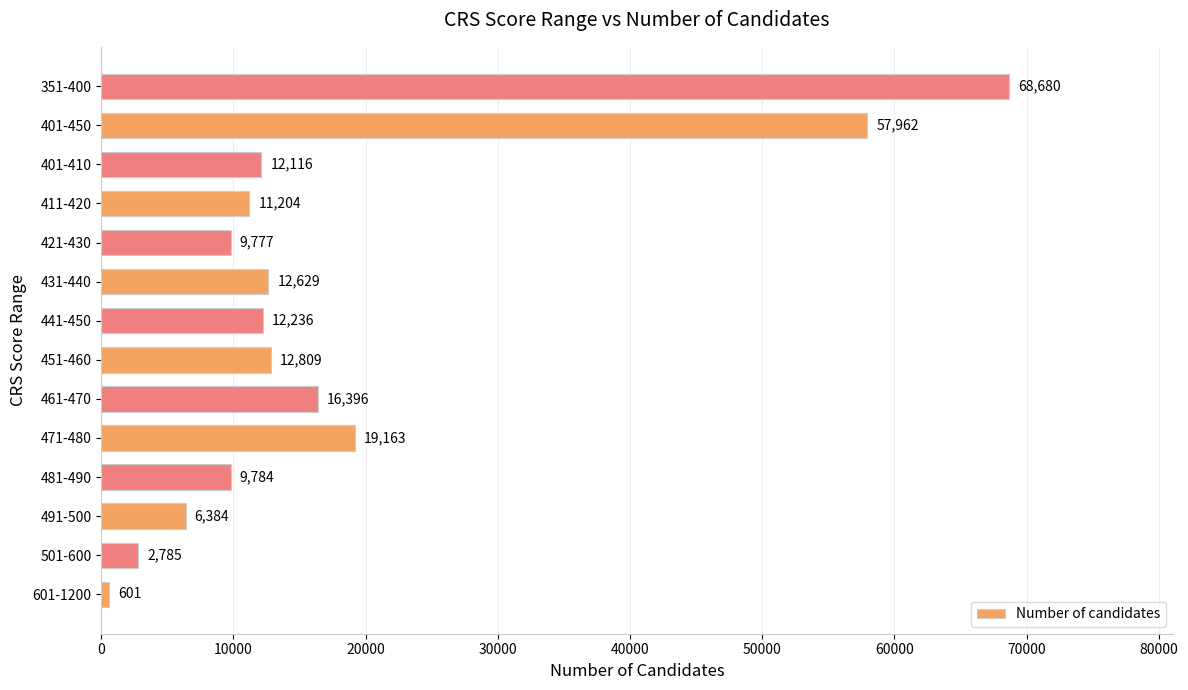

What is the smallest value displayed?

601